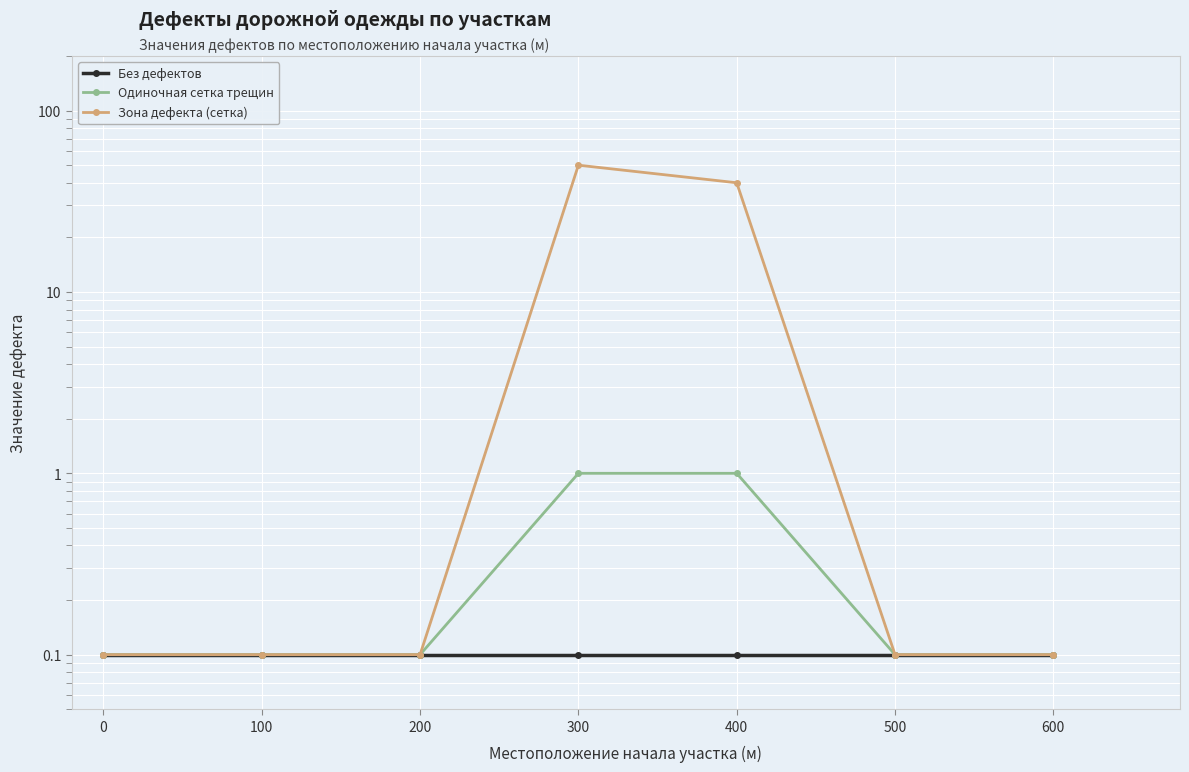

Does the chart display data point markers on the line(s)?

Yes